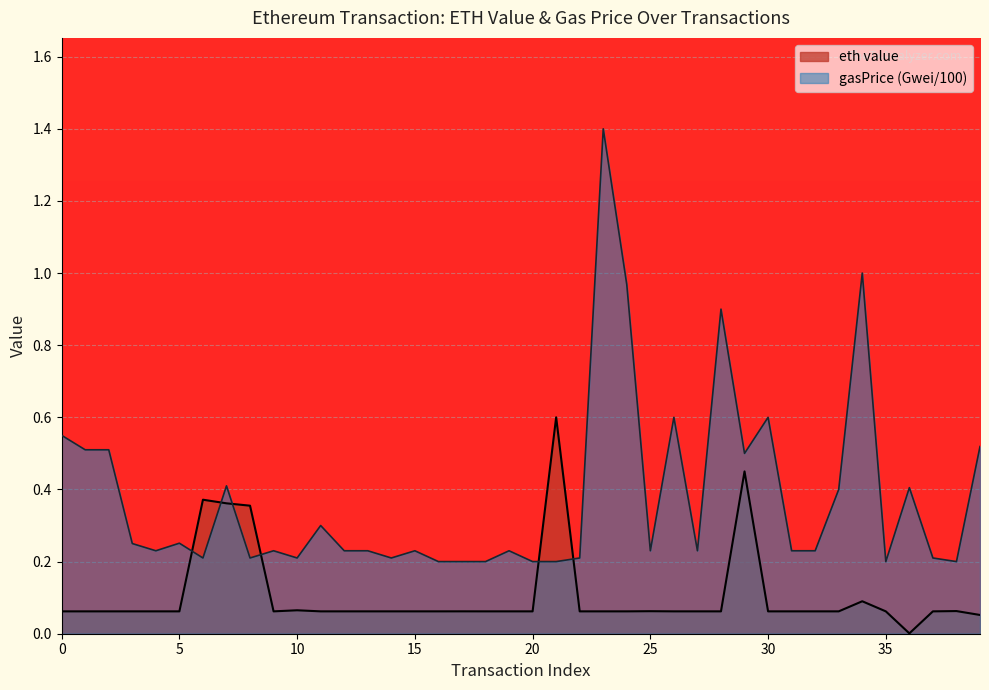

Which label corresponds to the smallest value in the chart?

36